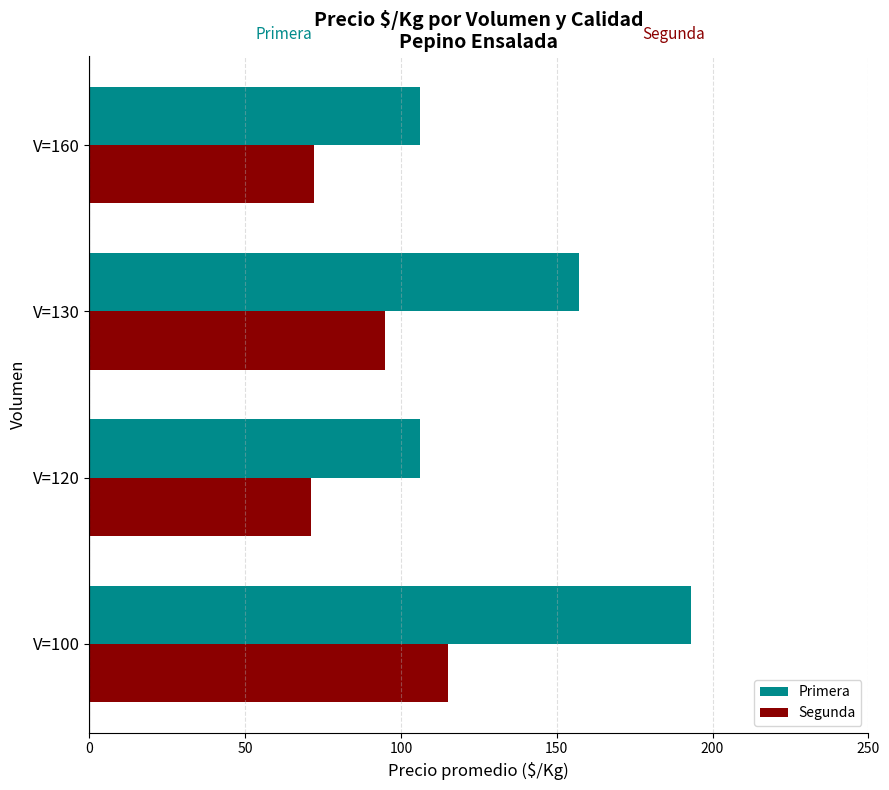

Which series has the largest range (max minus min)?

Primera